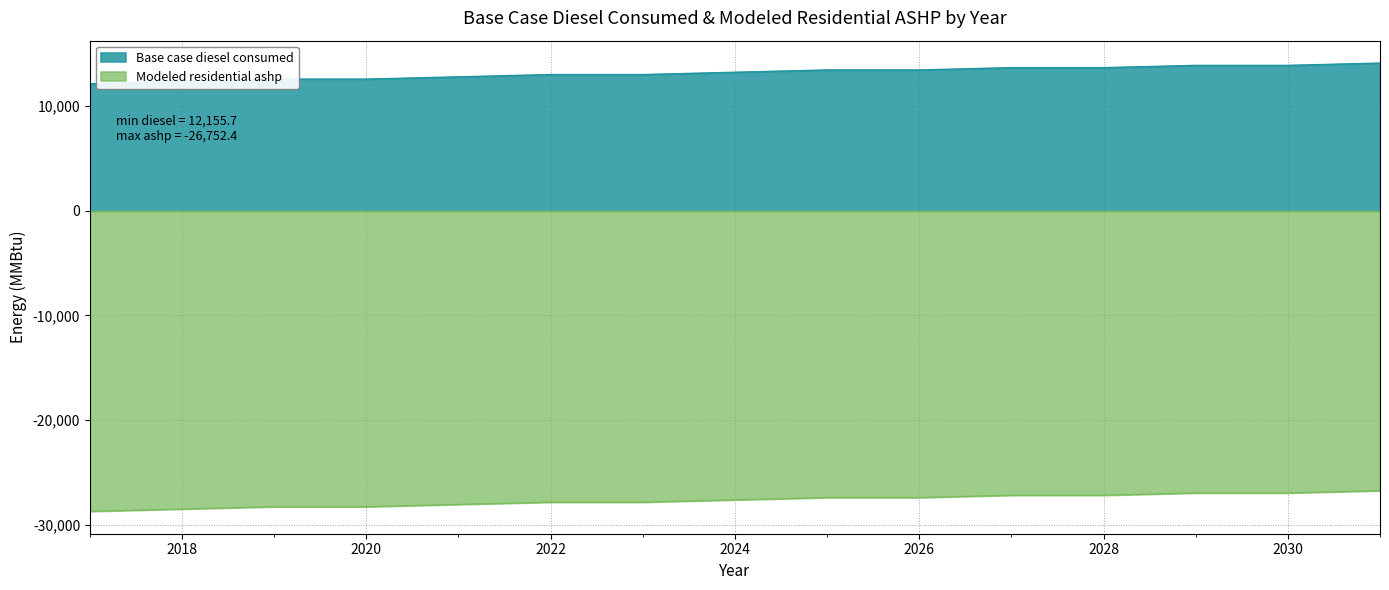

What is the greatest value displayed?

14129.0